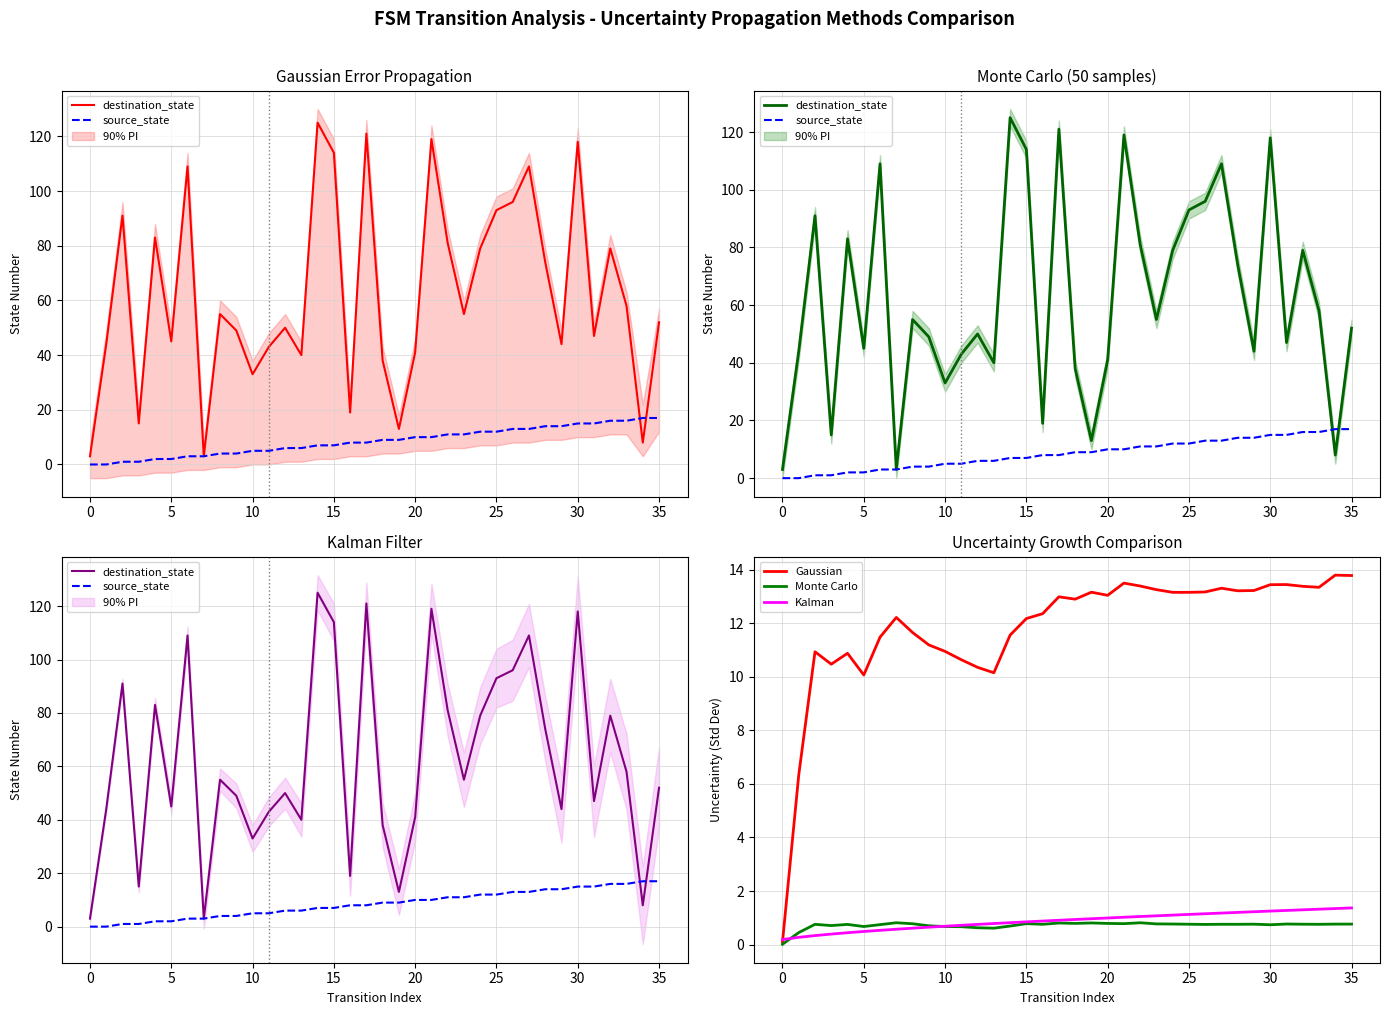

Is the value of Gaussian at 35 greater than the value of destination_state at 27?

No